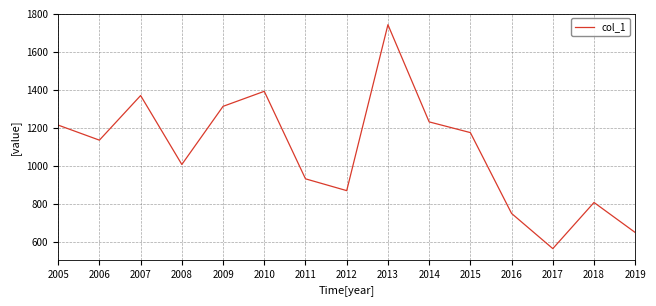

Reading left to right, transcribe all the data shown in this chart.

2005=1213.9	2006=1134.6	2007=1369.8	2008=1006.4	2009=1312.8	2010=1392.0	2011=930.8	2012=868.5	2013=1743.1	2014=1230.9	2015=1174.4	2016=748.3	2017=562.9	2018=806.1	2019=647.8